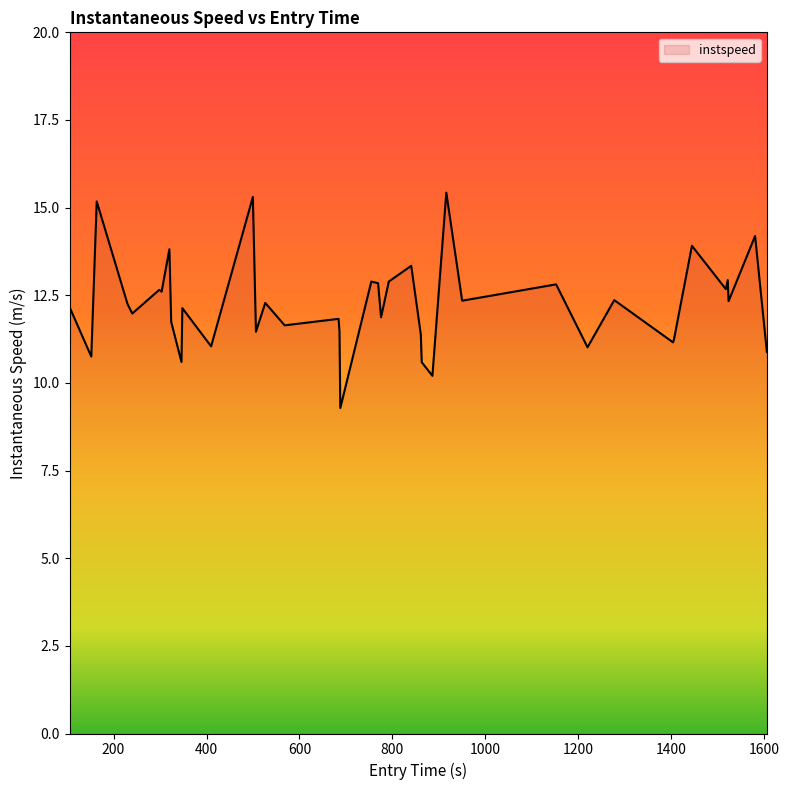

What is the maximum value shown in the chart?

15.4